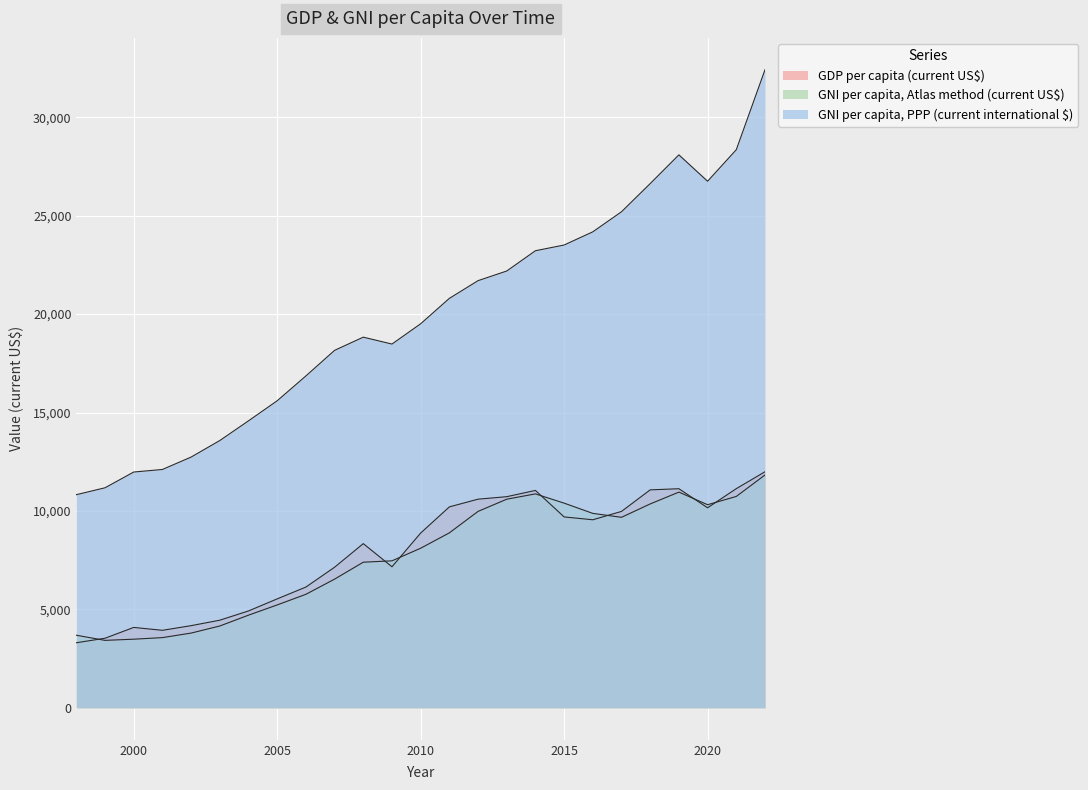

Which series has the largest range (max minus min)?

GNI per capita, PPP (current international $)